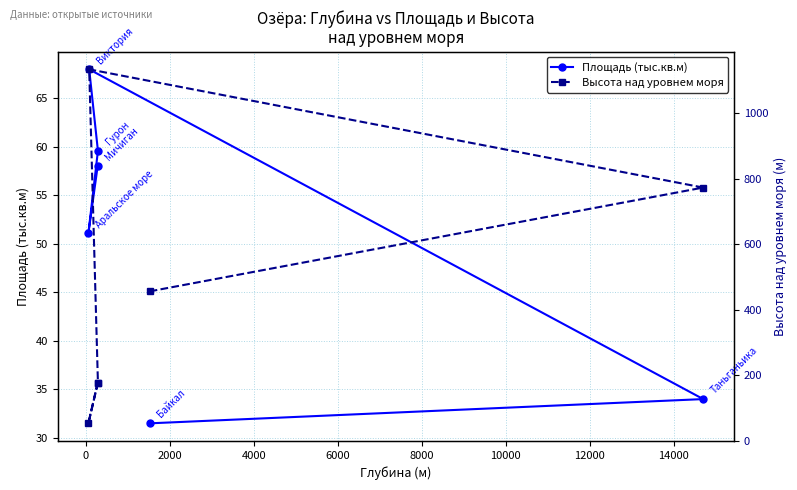

What is the minimum value for Площадь (тыс.кв.м)?

31.5